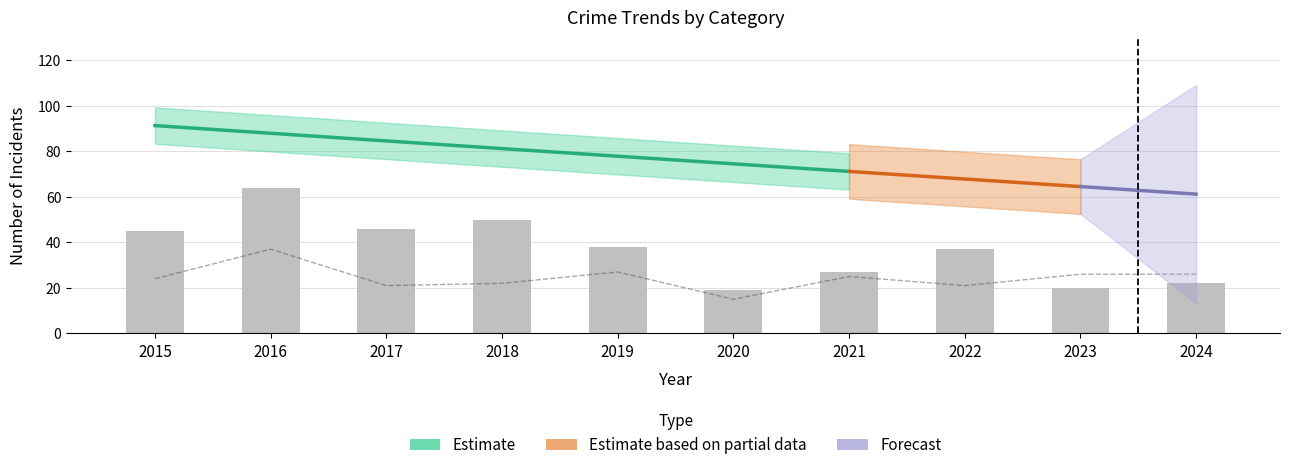

At which category does the chart reach its peak across all series?

2016